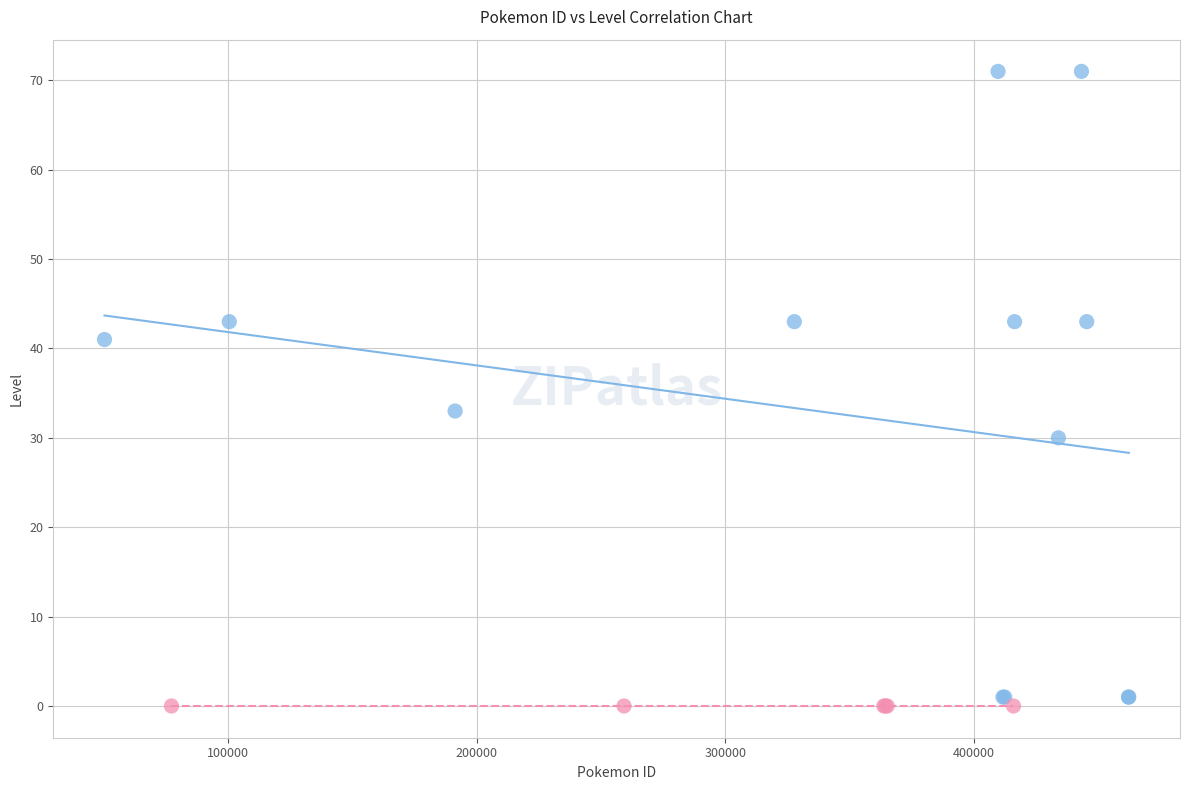

Which series reaches the maximum Y coordinate?

Method 1 (Learn by level)